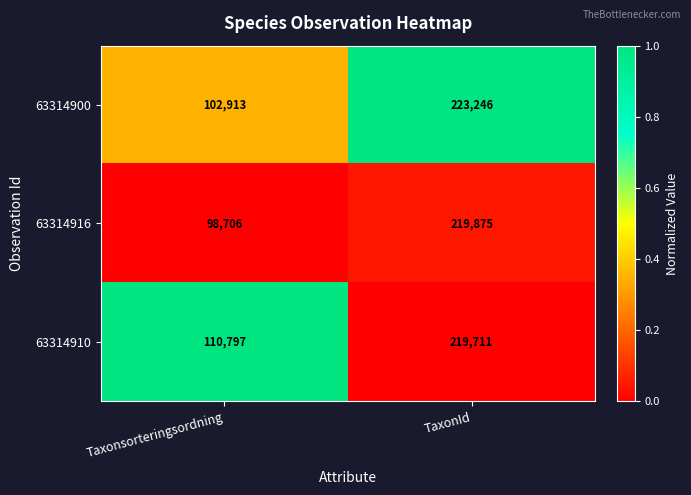

What is the sum of all 63314900 values?

326159